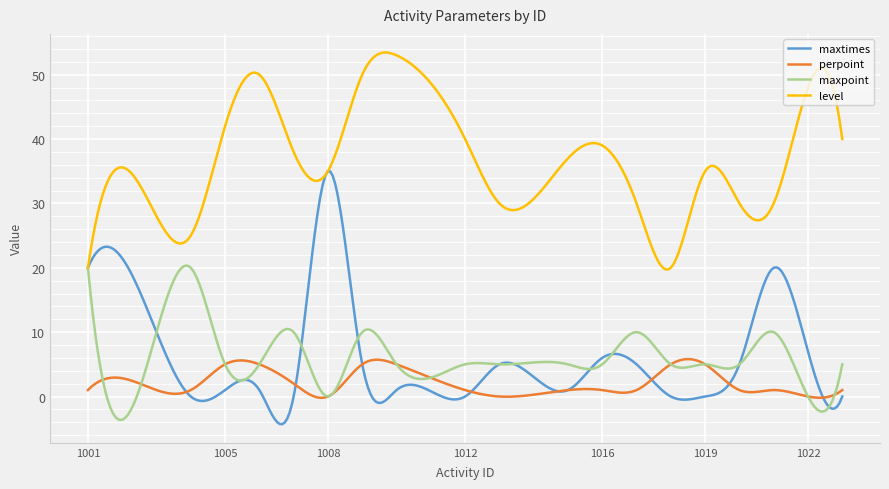

Which series has the largest total across all categories?

level